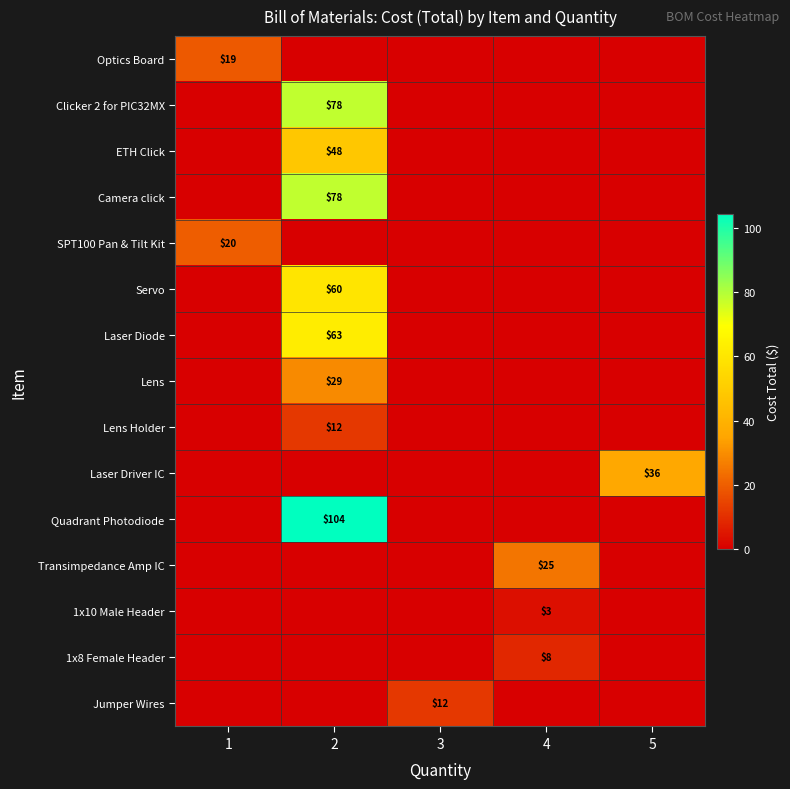

The Laser Driver IC series shows 36 at 5. True or false?

True